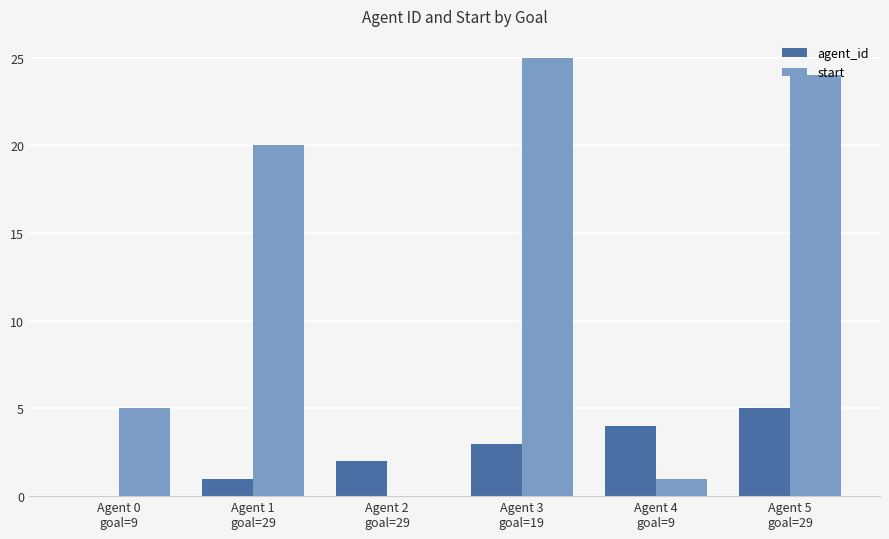

What are all the series names shown in the legend?

agent_id, start